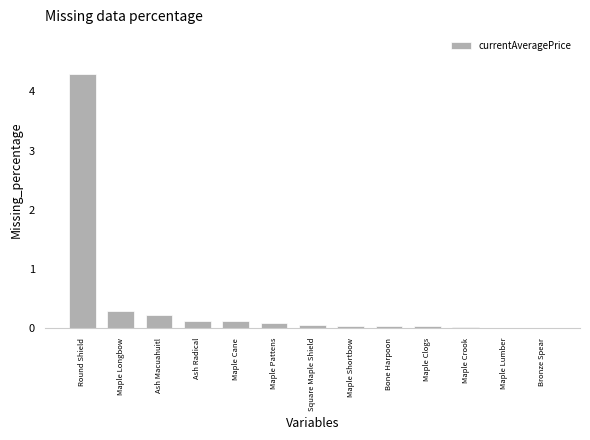

What is the sum of all values?

5.3